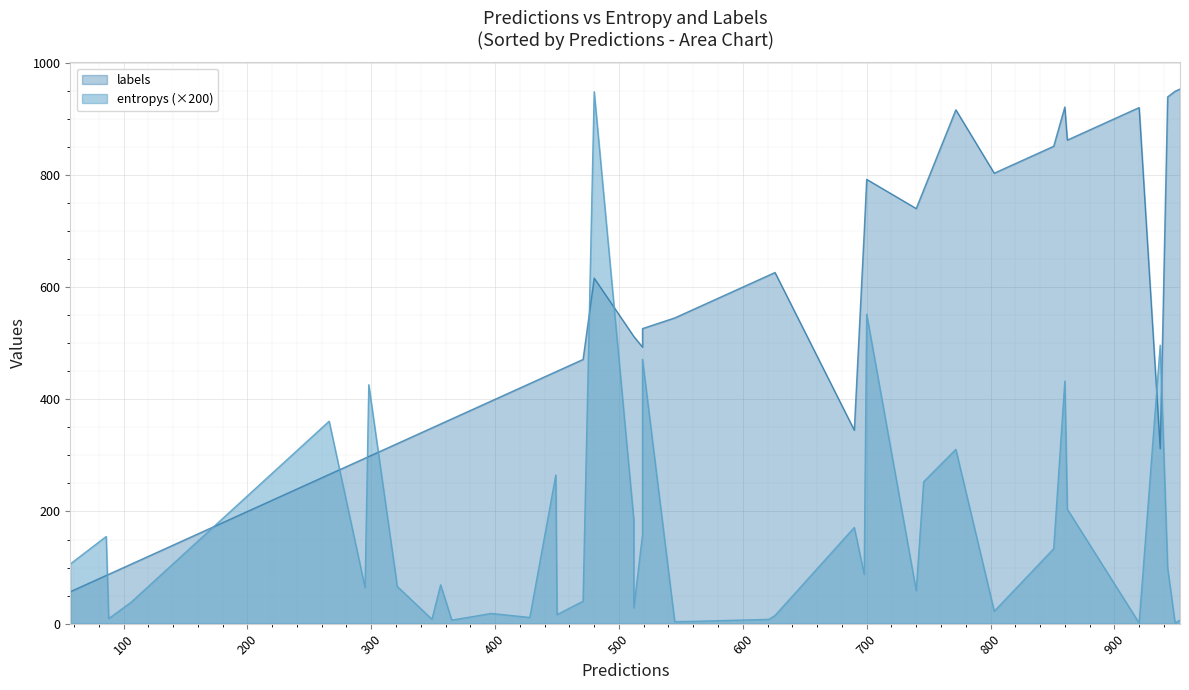

What is the value of the entropys point at the 11th from the left?

0.1